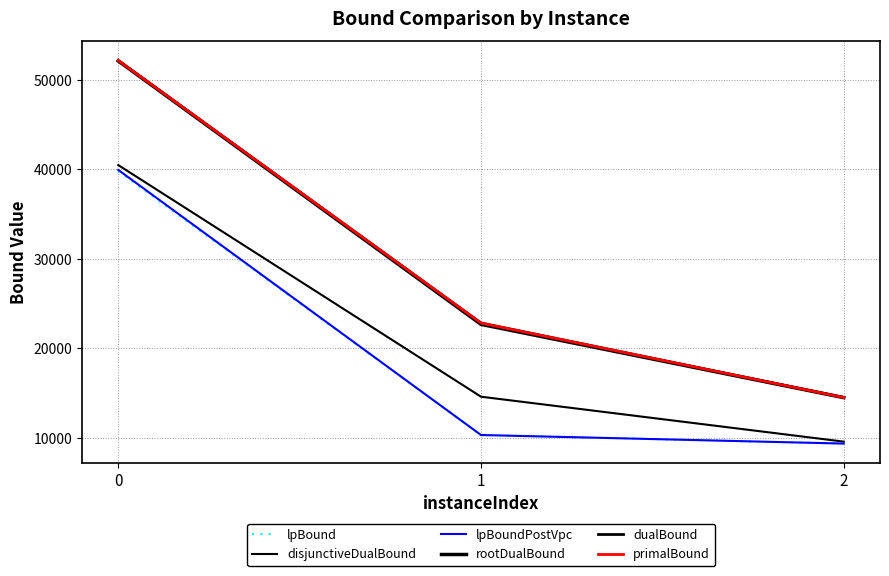

What is the difference between the dualBound values at 0 and 1?

29312.6